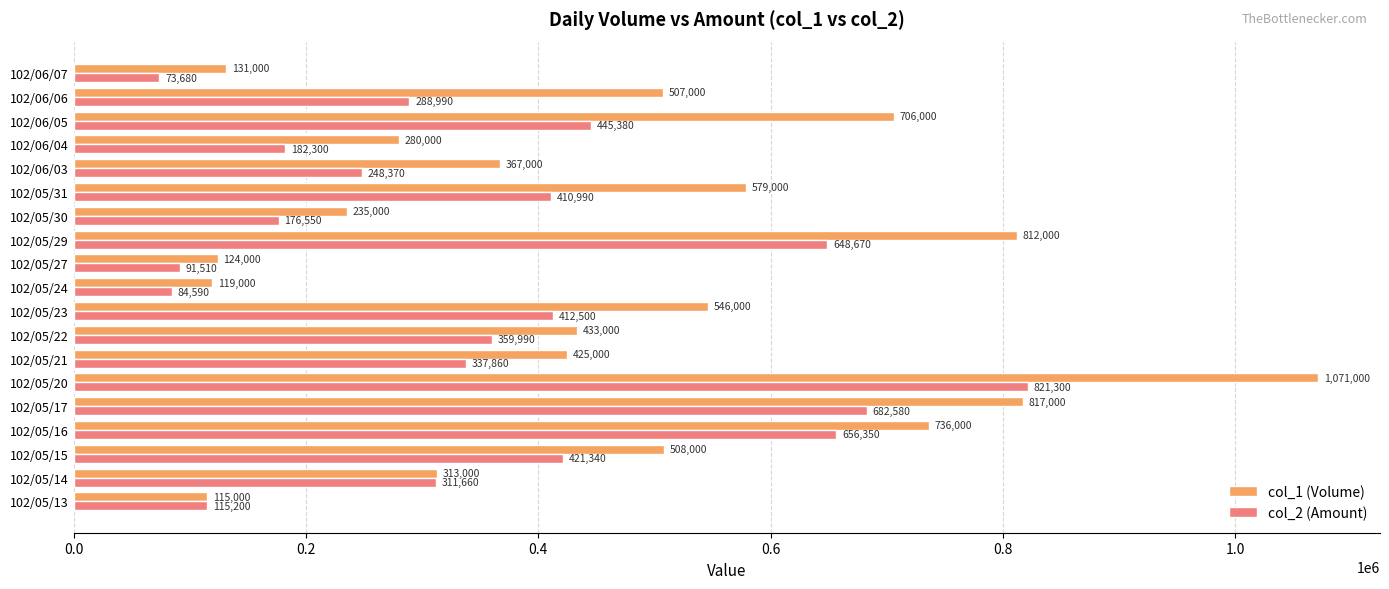

How many series are shown in this chart?

2